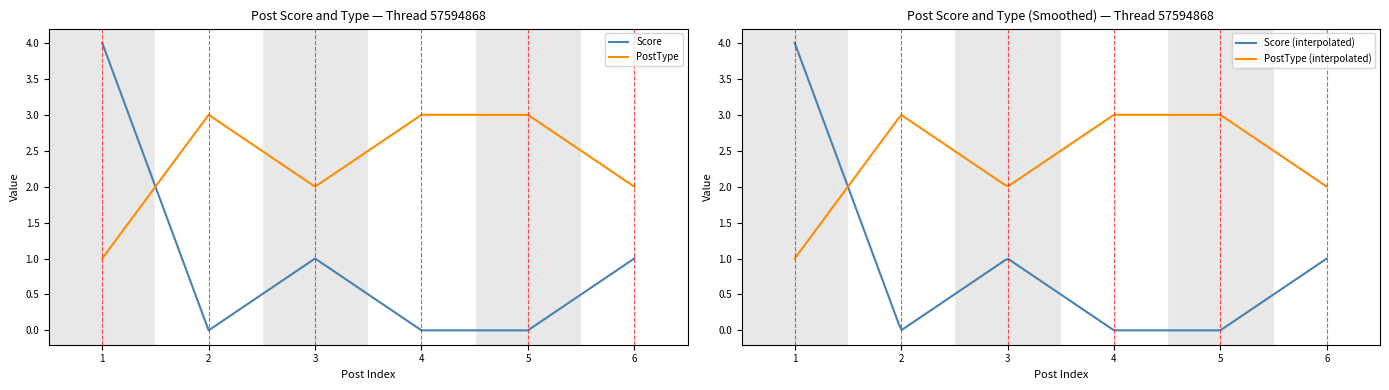

What is the average value of the Score series?

1